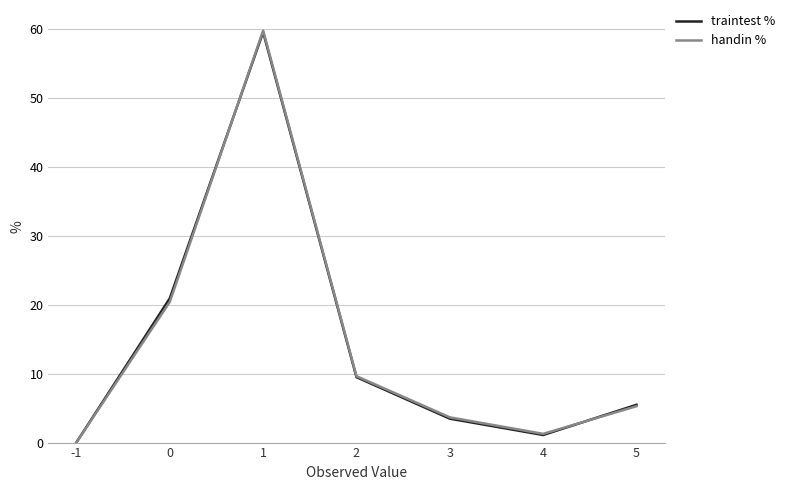

How many times do traintest % and handin % cross each other?

2